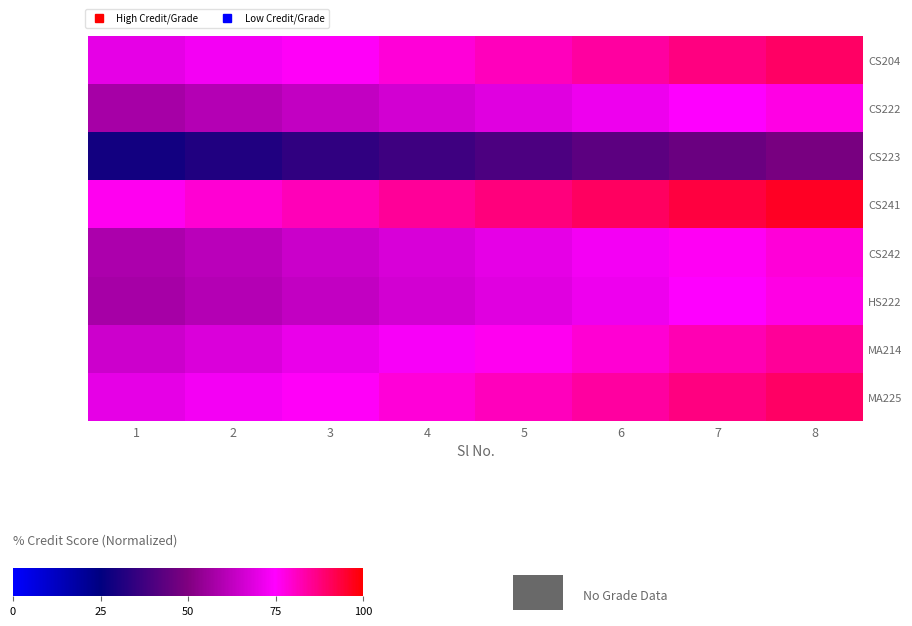

At which category is the sum across all series the highest?

8